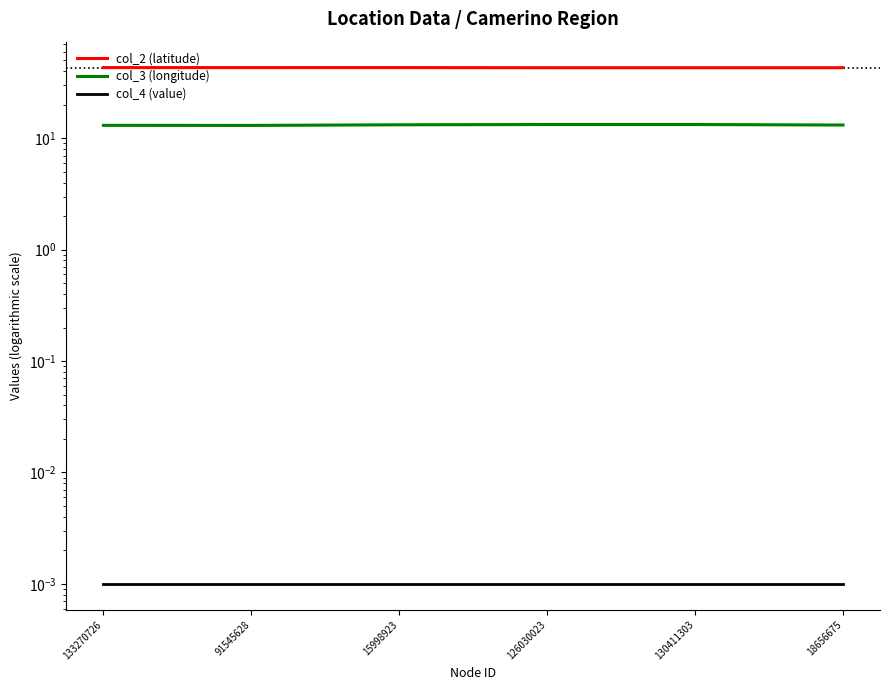

True or false: col_4 (value) has a value of 0.0 at 130411303.

False